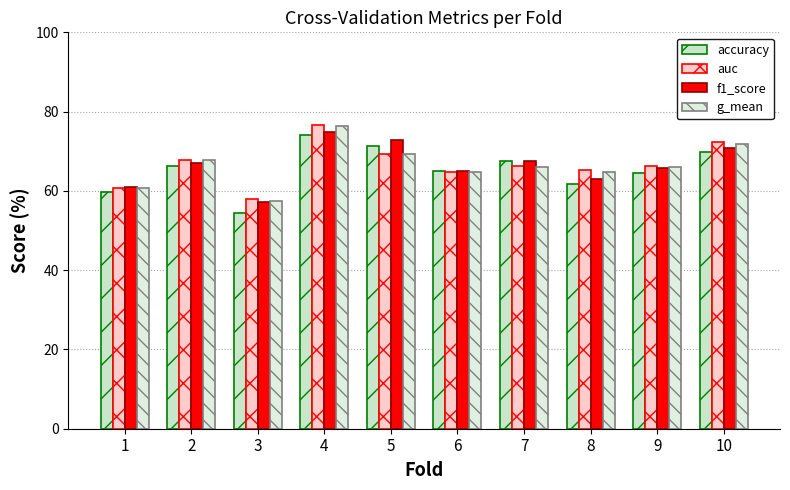

What is the sum of all f1_score values?

665.1